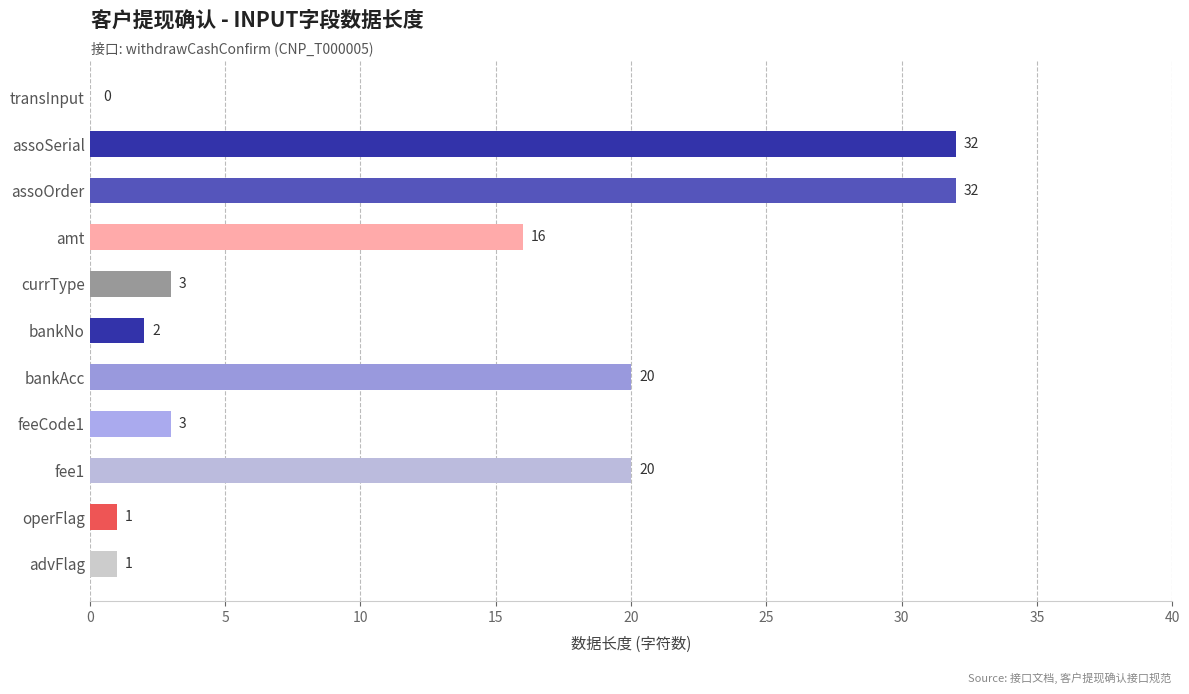

Which has a higher value, advFlag or transInput?

advFlag